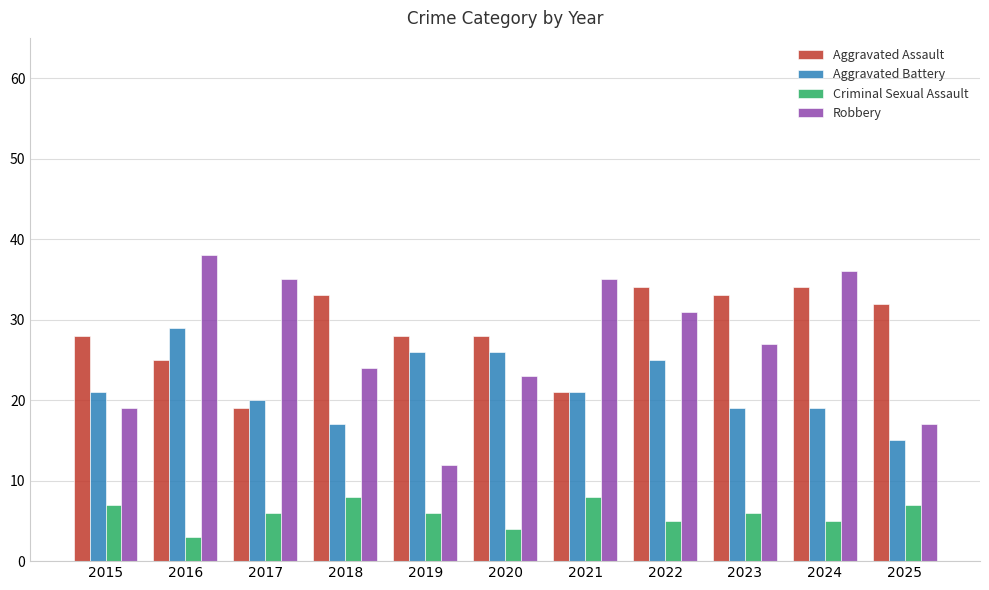

Read the Aggravated Assault value at 2021, to the nearest 10.

20